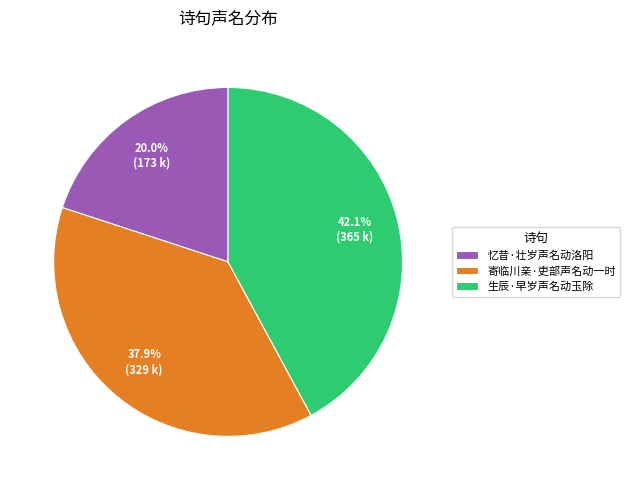

How many segments does this pie chart have?

3